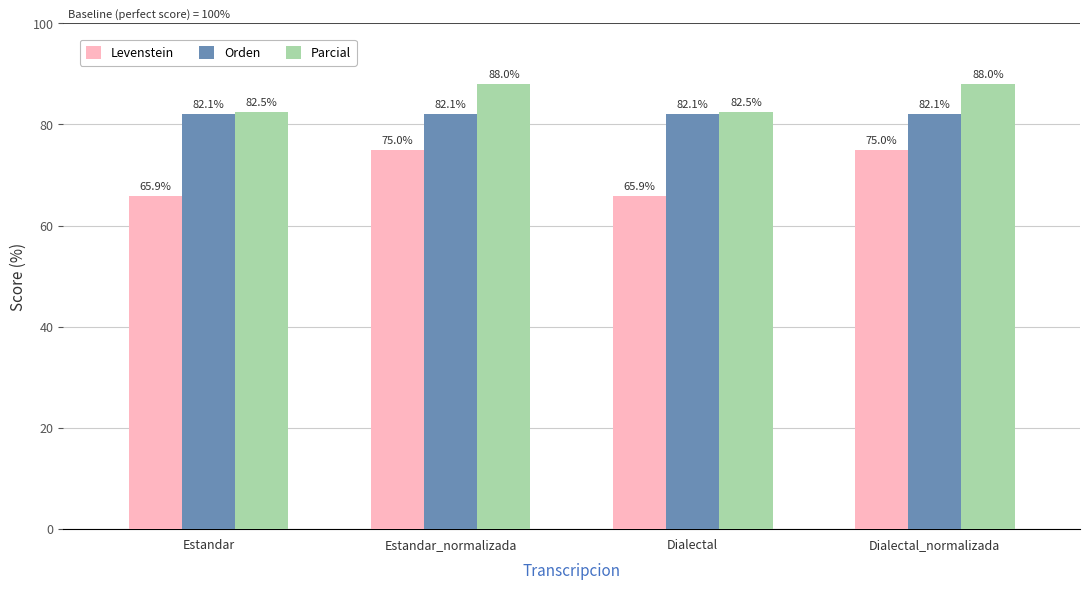

What is the minimum value shown in the chart?

65.9